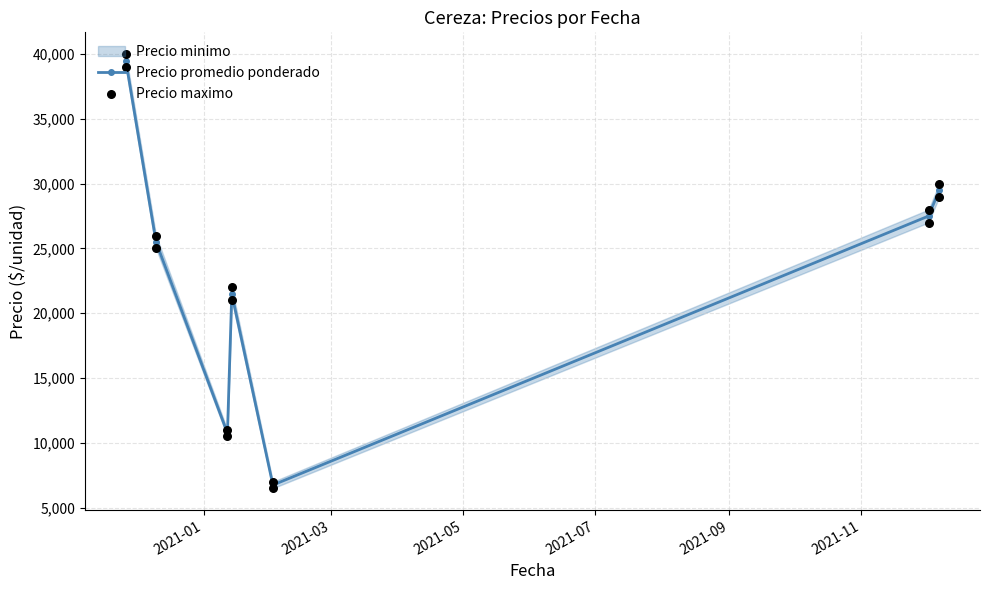

At how many categories does at least one series exceed 39302?

1